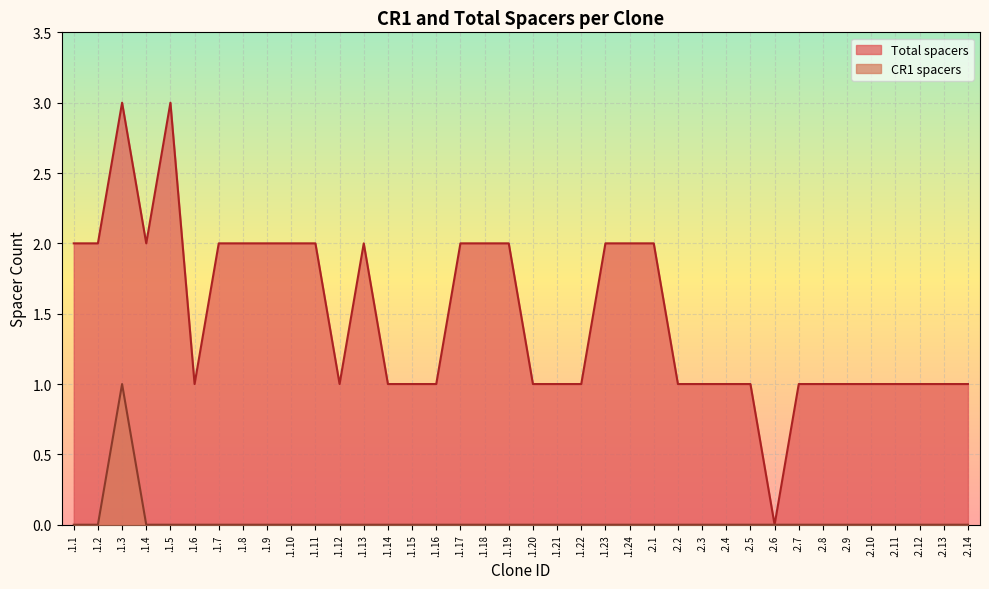

Does the chart display data point markers on the line(s)?

No